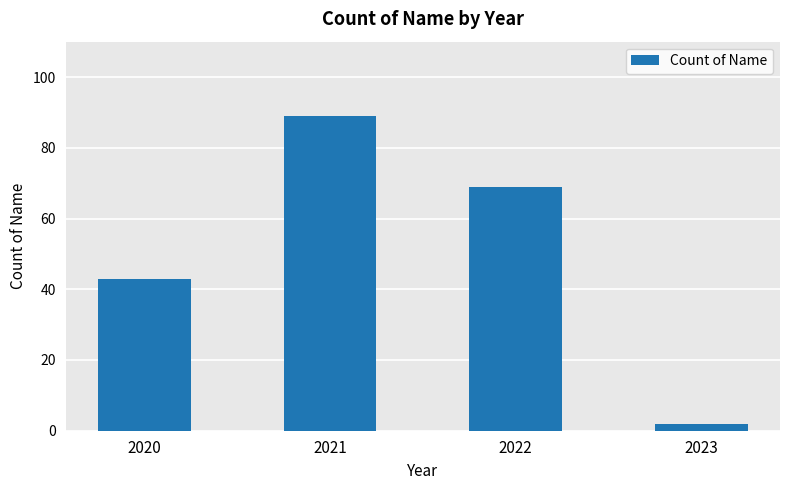

Count the values in the range 43 to 89.

3